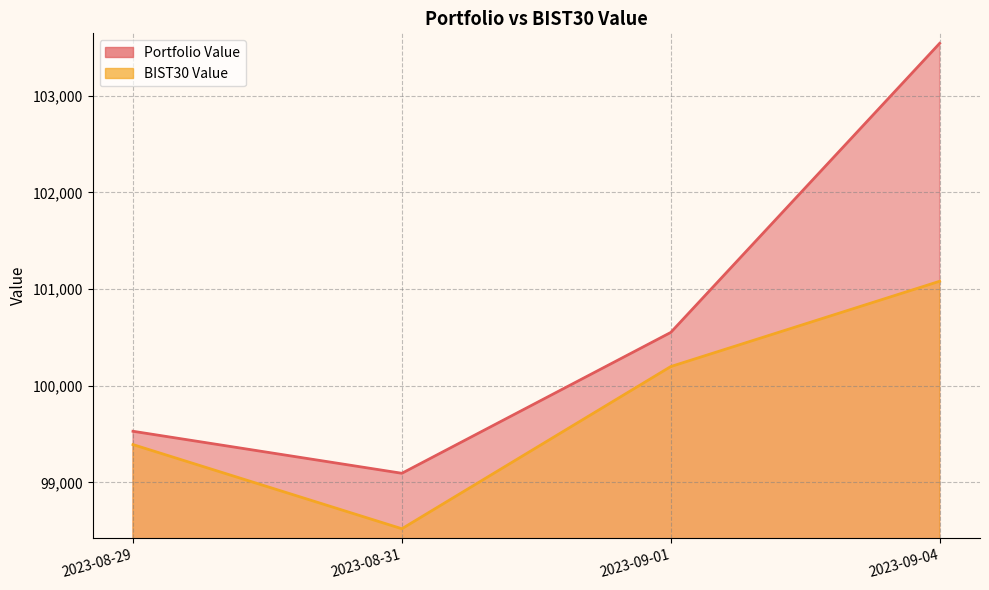

At how many categories does at least one series exceed 99601?

2